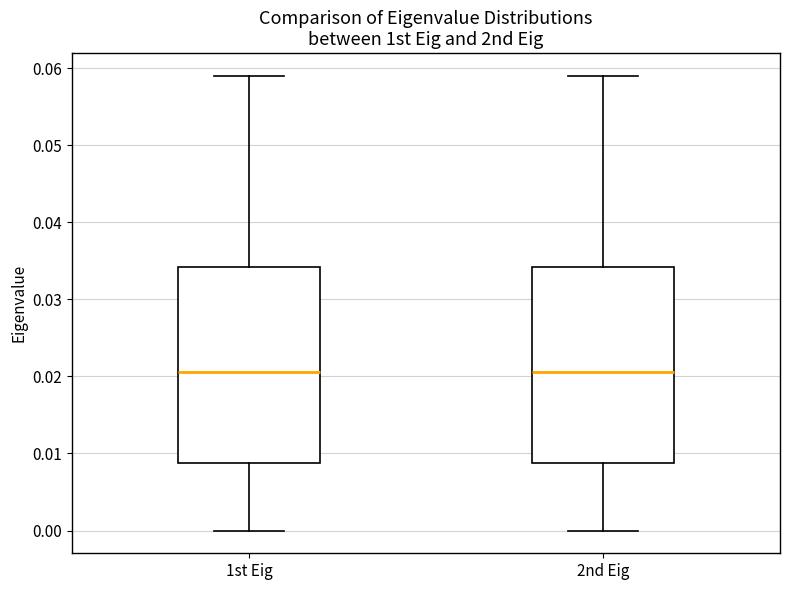

Reading left to right, read every box against the y-axis: the position of its median line, the range the box covers, and the ends of its whiskers. The values are not printed on the chart, so give them approximately, as read against the axis.

1st Eig: median 0.021, box 0.009 to 0.034, whiskers 0.000 to 0.059
2nd Eig: median 0.021, box 0.009 to 0.034, whiskers 0.000 to 0.059